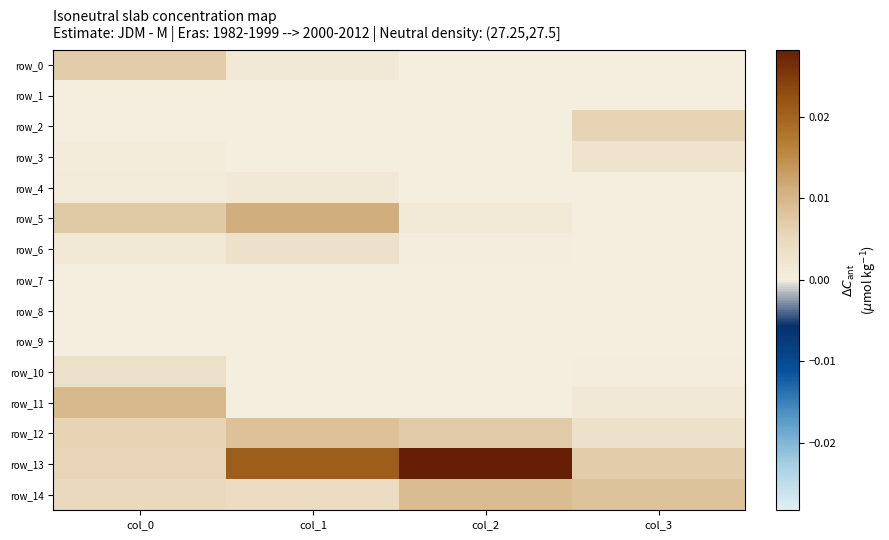

Between col_1 and col_3, which series saw the biggest shift?

row_13